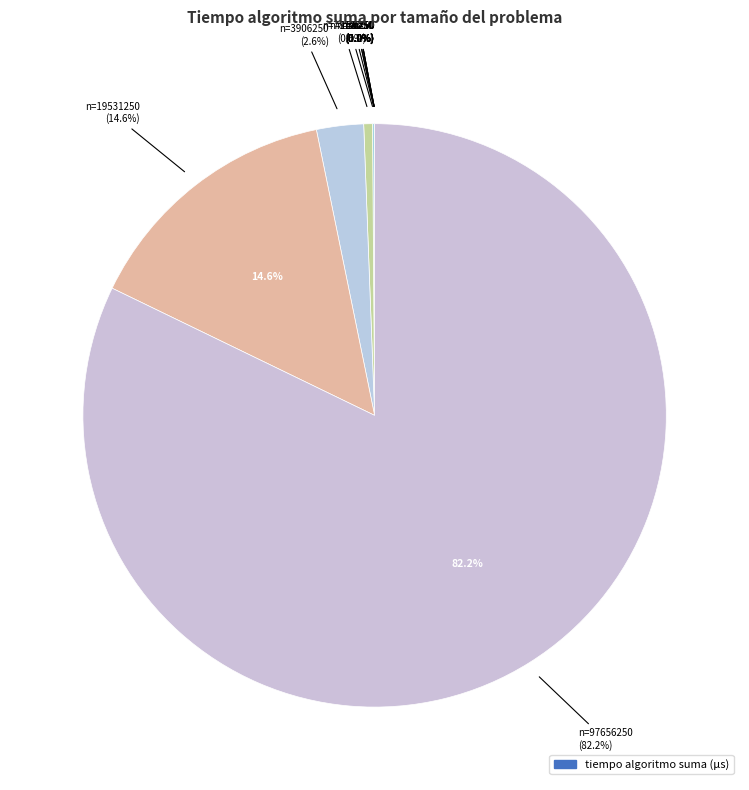

Combined, do 6250 and 50 account for over 50%?

No